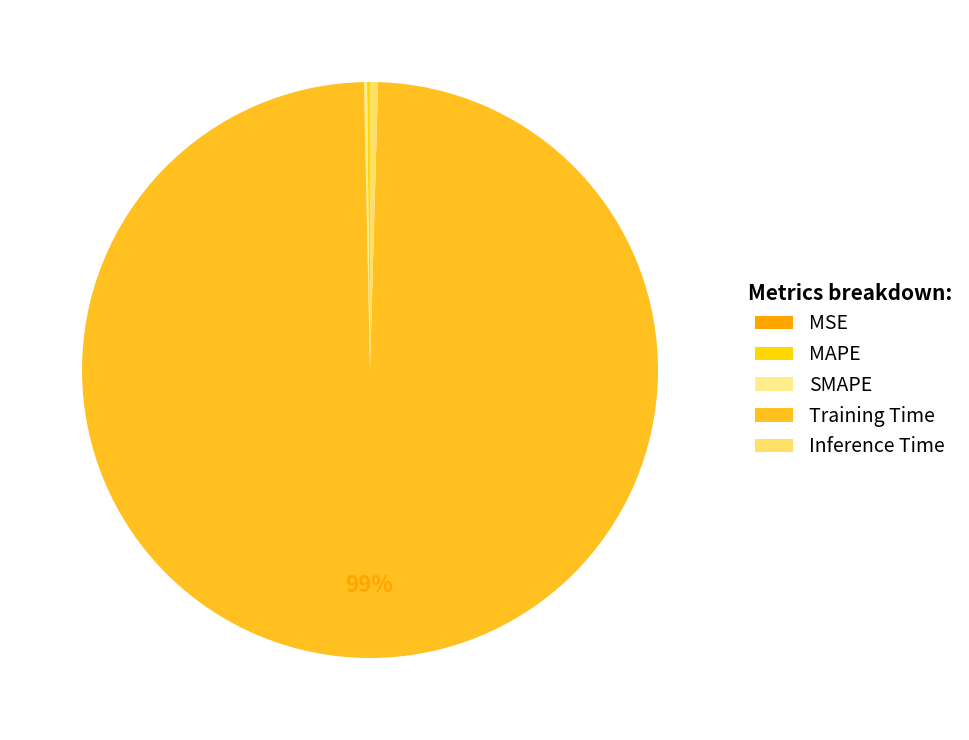

What is the majority slice?

Training Time